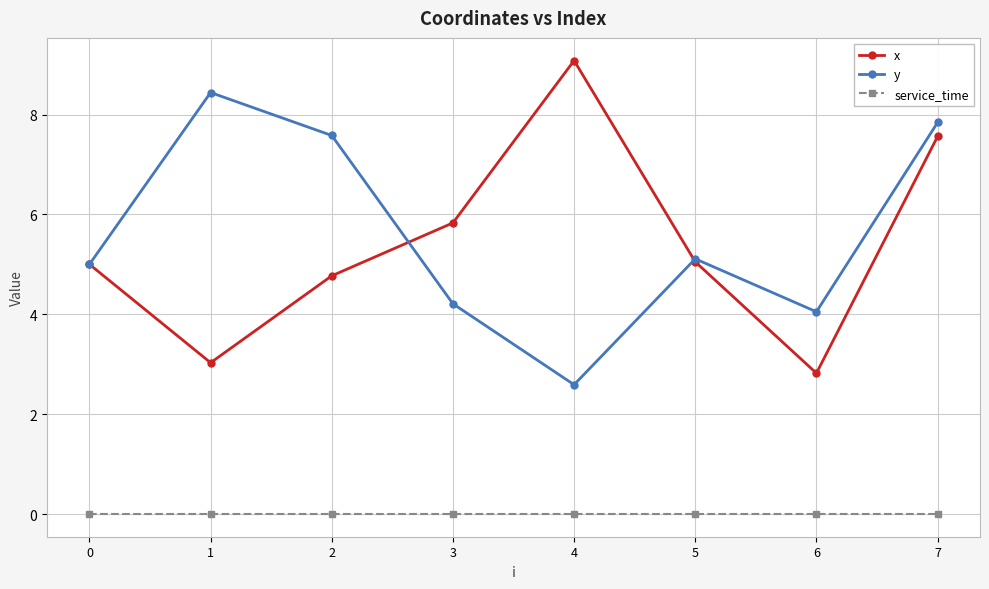

Rank the series by their maximum value, from highest to lowest.

x, y, service_time